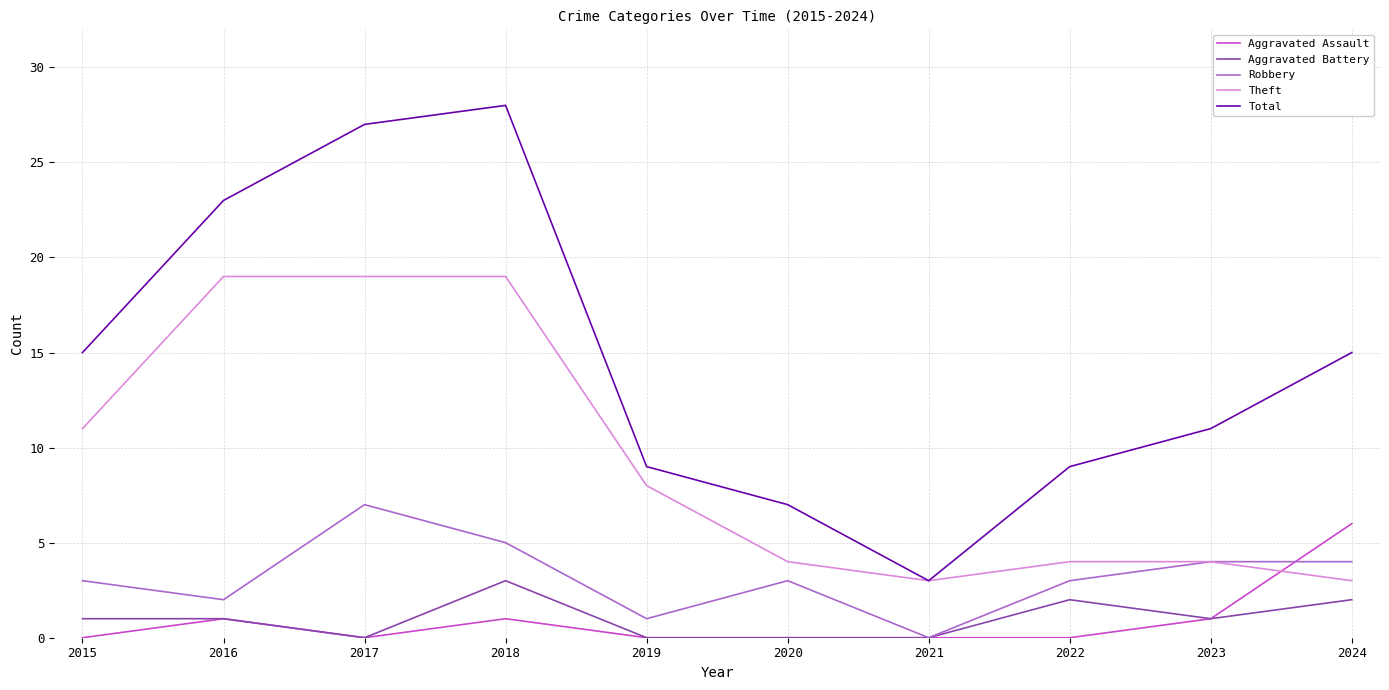

Rank the series at 2018 from lowest to highest value.

Aggravated Assault, Aggravated Battery, Robbery, Theft, Total